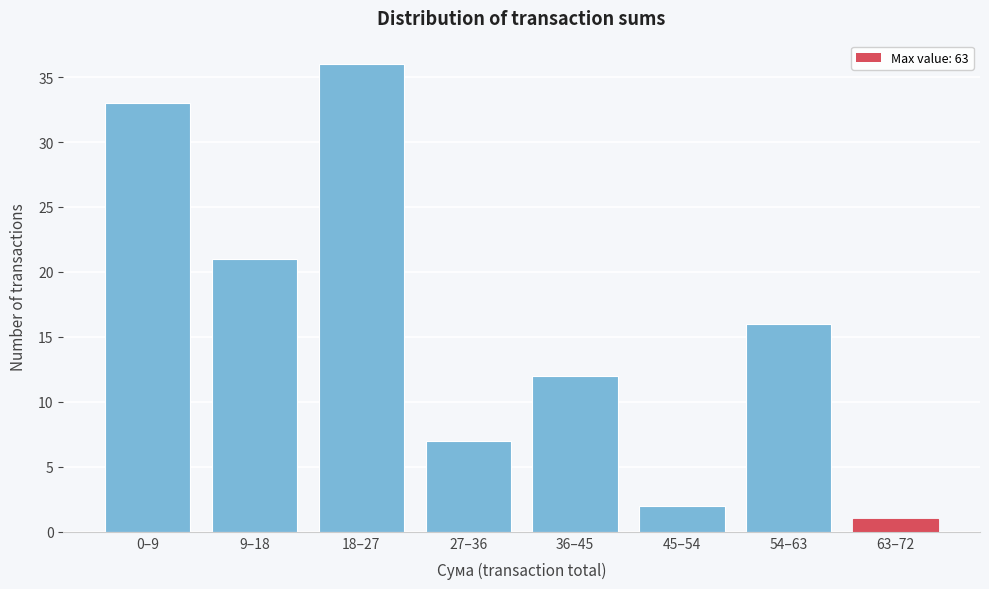

Reading left to right, transcribe all the data shown in this chart.

33	21	36	7	12	2	16	1